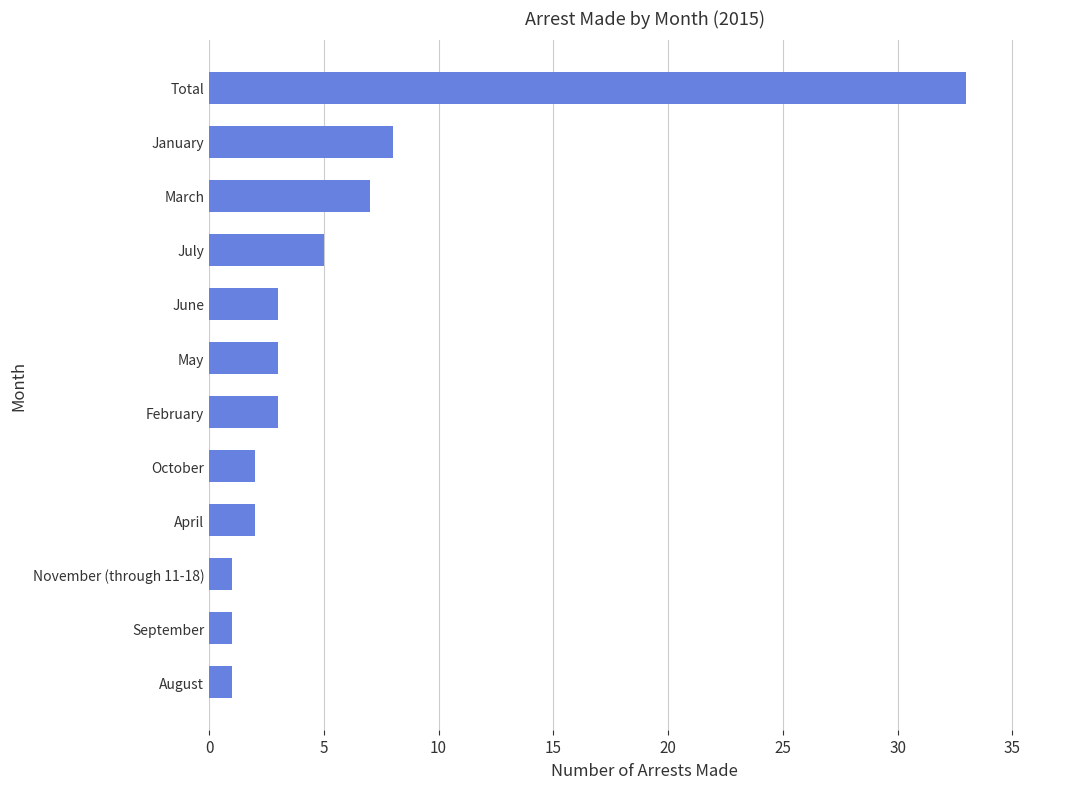

What is the change in value from April to January?

+6